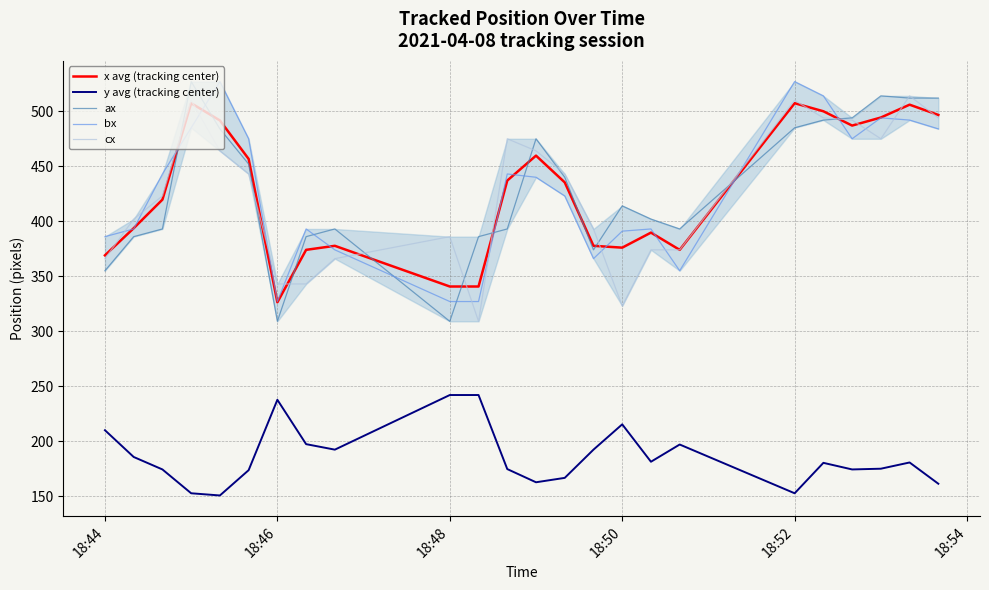

Which series has the widest spread of values?

ax